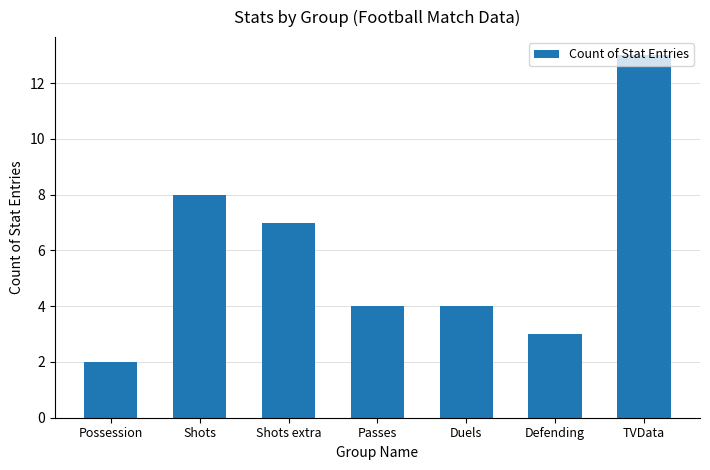

What is the smallest value displayed?

2